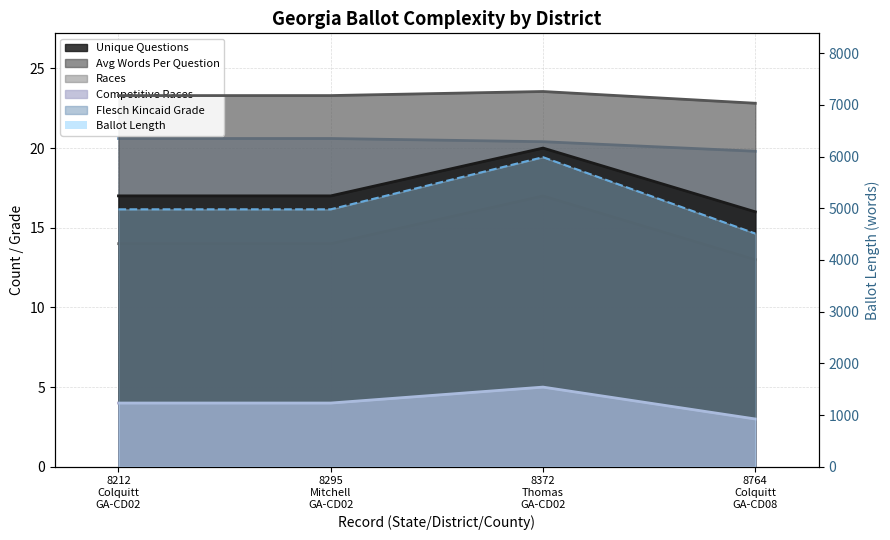

What is the maximum value for unique_questions?

20.0